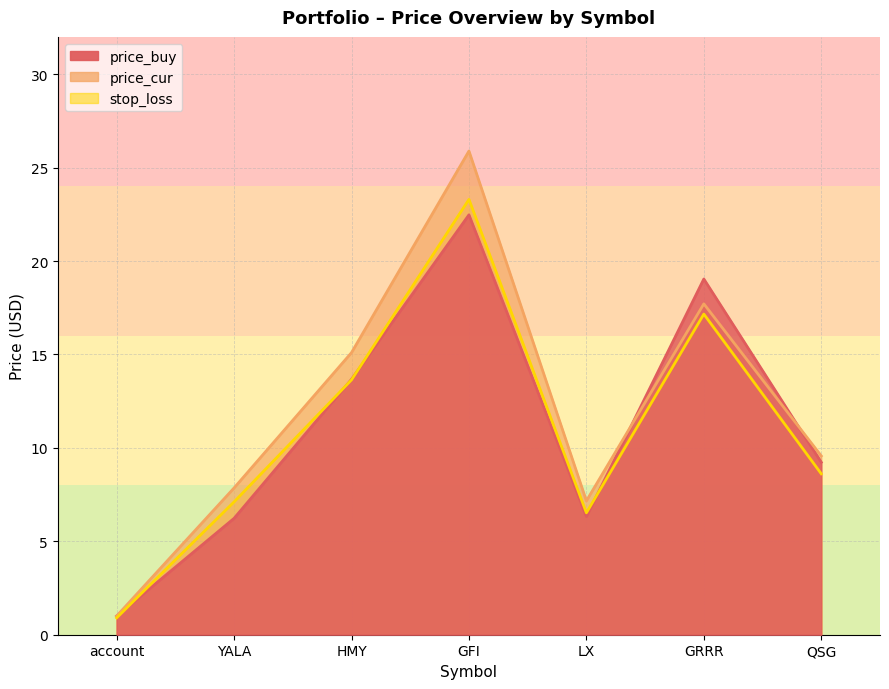

How many times do price_cur and price_buy cross each other?

2